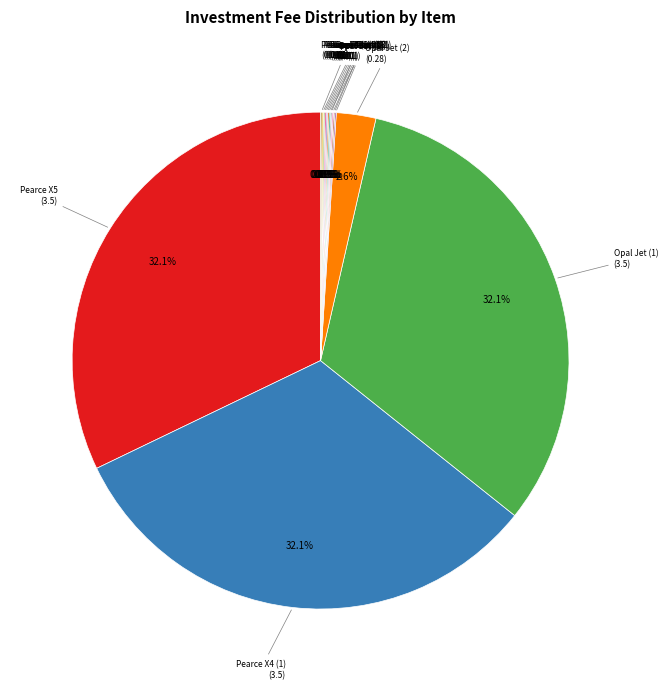

Rank the categories by value from highest to lowest.

Pearce X5, Pearce X4 (1), Opal Jet (1), Opal Jet (2), Opal Jet (3), Opal Jet (4), Pearce X4 (2), Opal Jet (5), Power Plant (1), Power Plant (2), Power Plant (3), Power Plant (4), Power Plant (5), Power Plant (6), Pearce X4 (3)